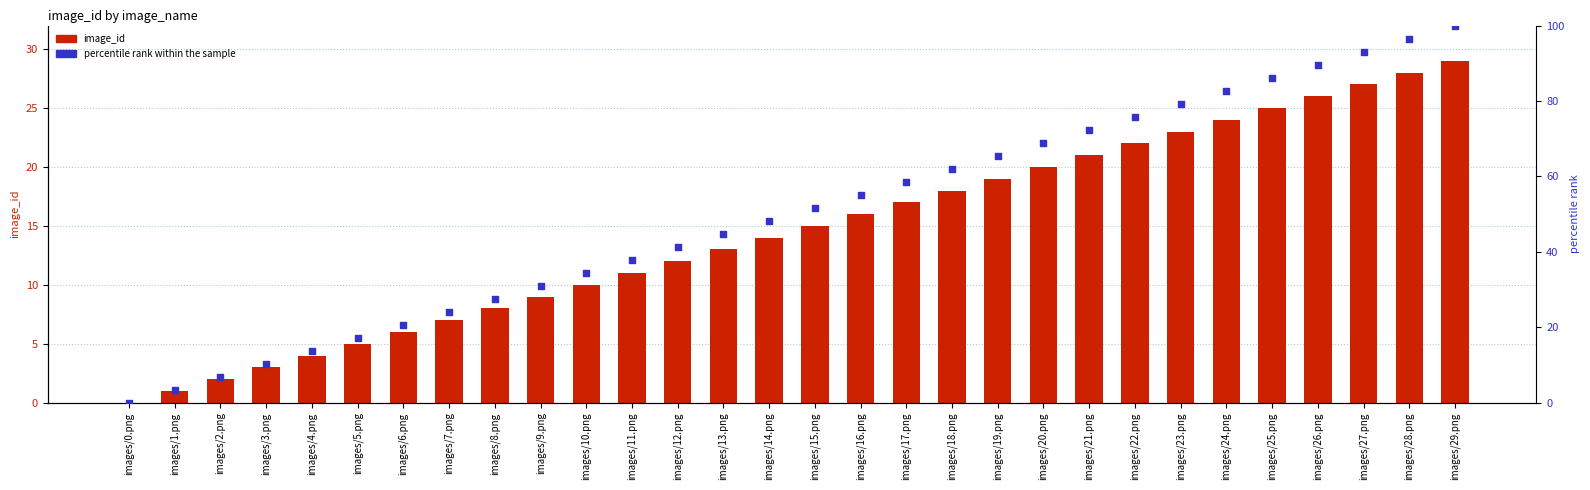

At how many categories does at least one series exceed 2?

29